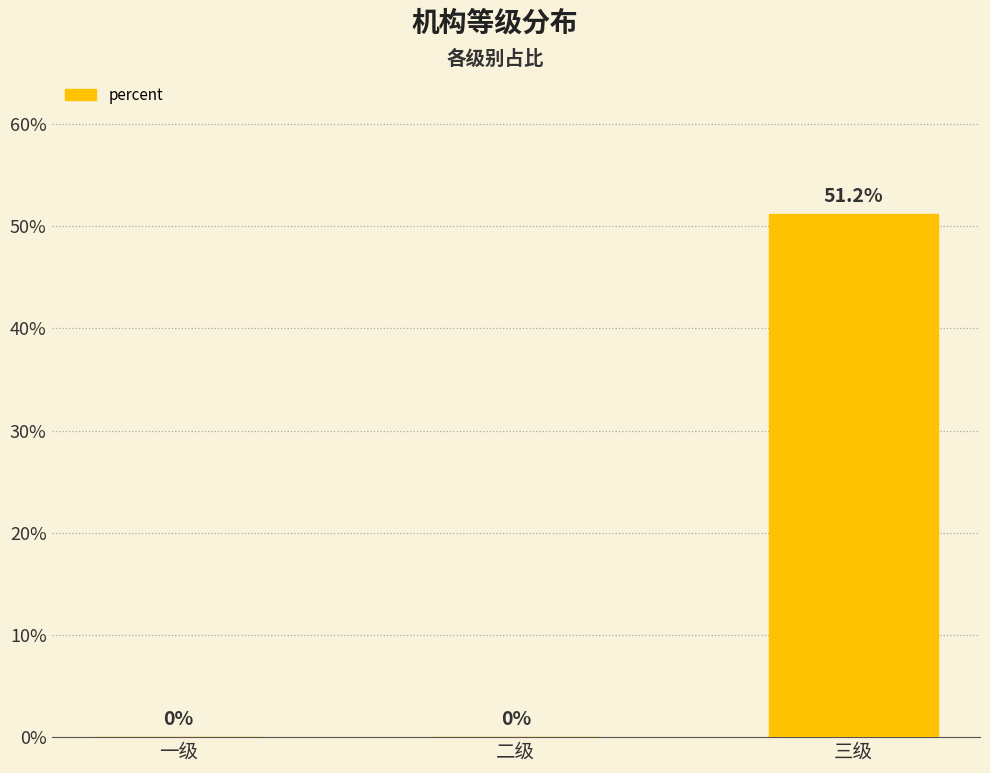

What is the maximum value shown in the chart?

0.5